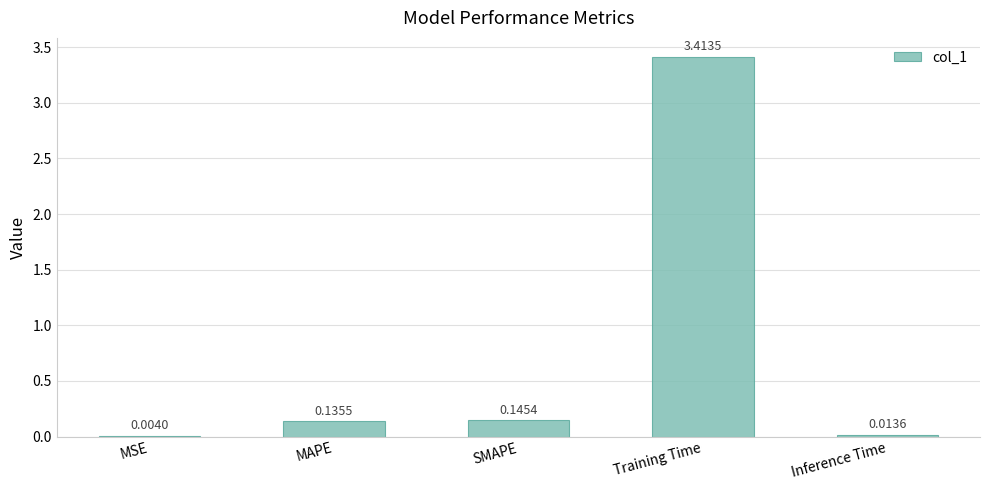

What is the sum of the values at Training Time and Inference Time?

3.4